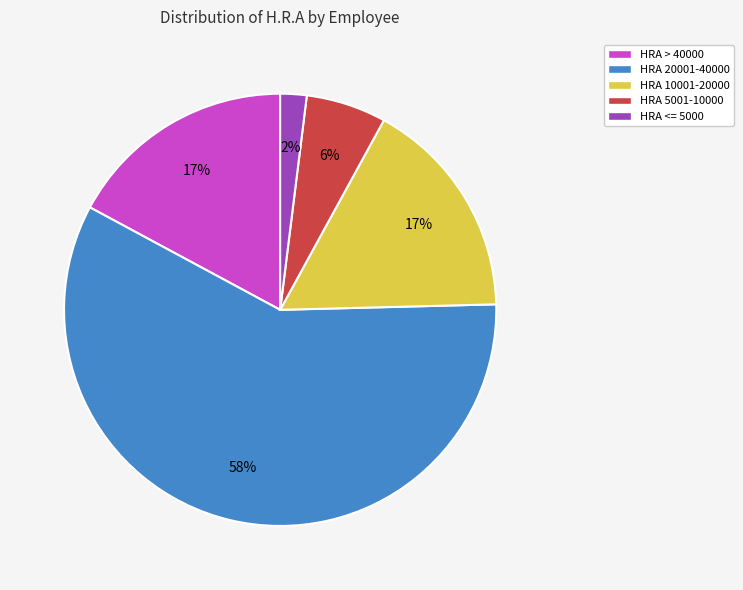

True or false: HRA 20001-40000 accounts for 48% of the total.

False